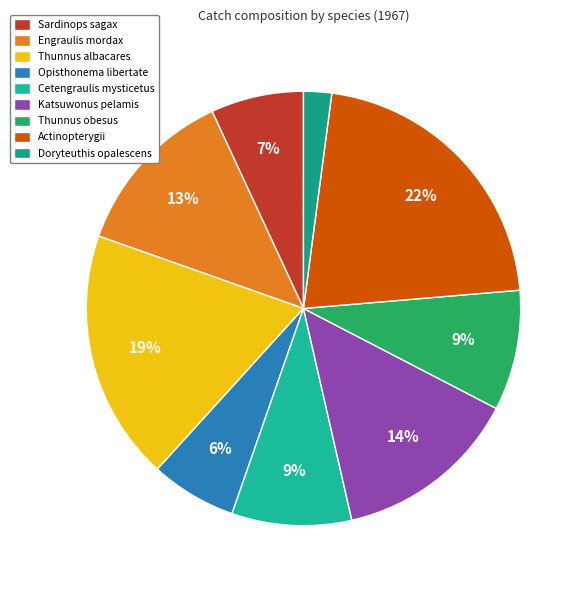

Combined, do Engraulis mordax and Thunnus albacares account for over 50%?

No